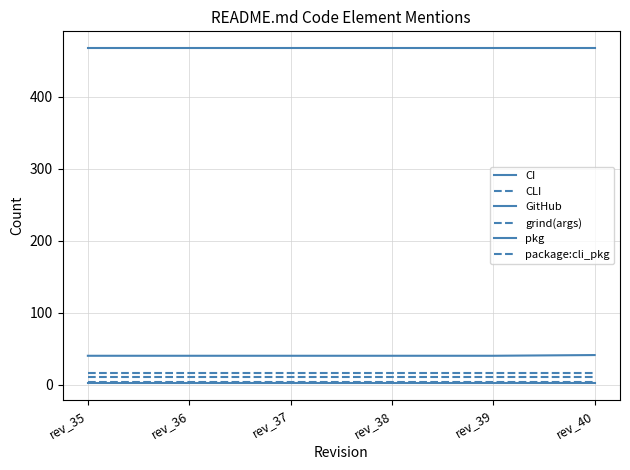

At how many categories does at least one series exceed 462?

6